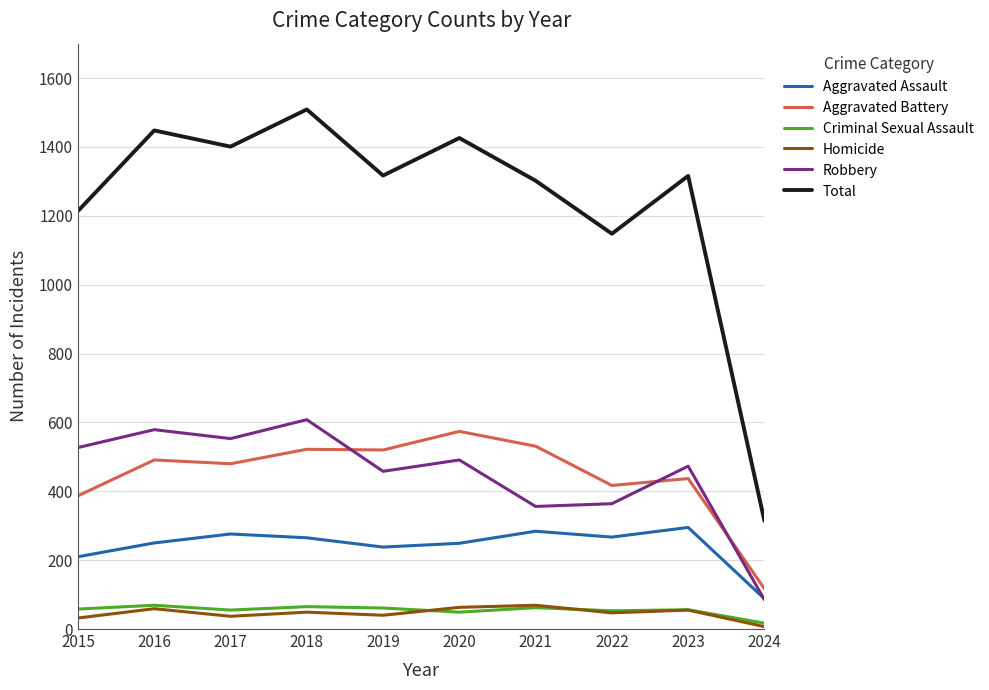

The Robbery series shows 458 at 2019. True or false?

True